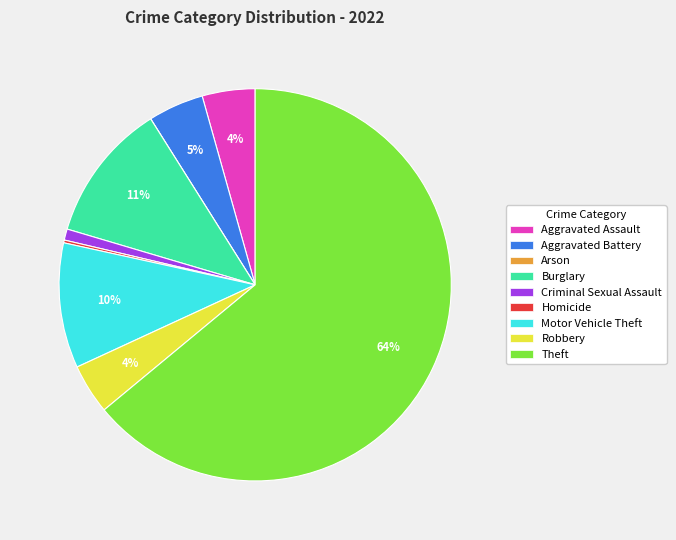

Is there any slice that represents more than half of the pie?

Yes